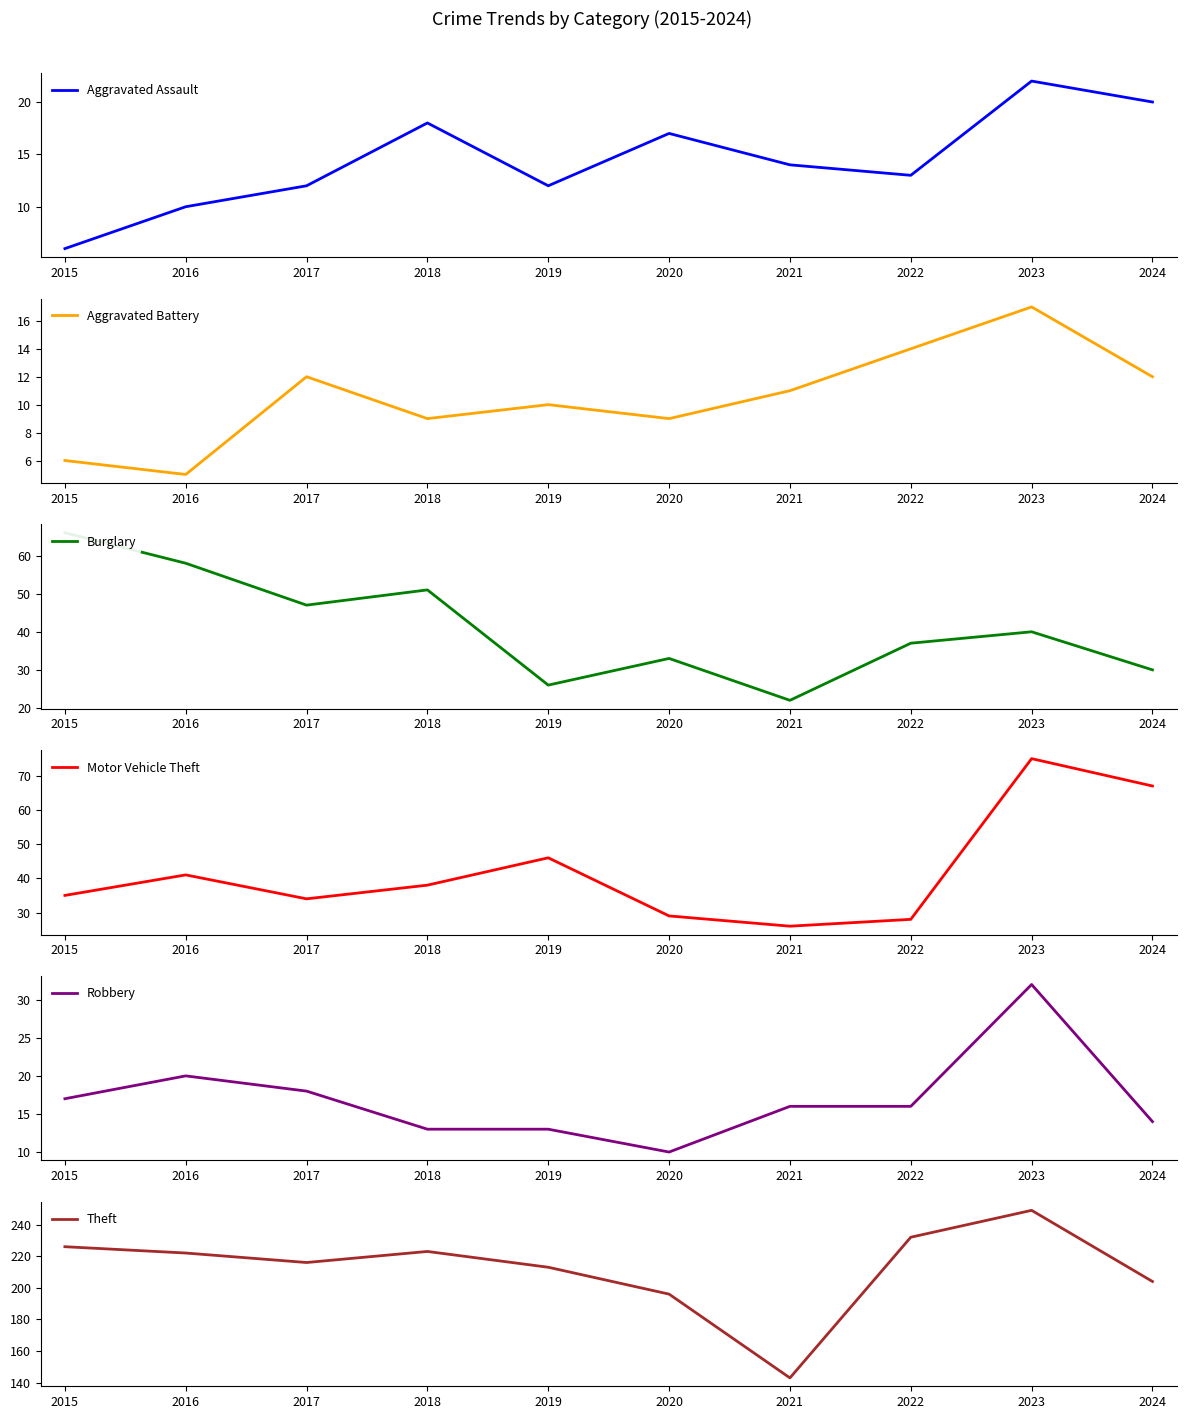

True or false: Aggravated Assault and Theft intersect in this chart.

False